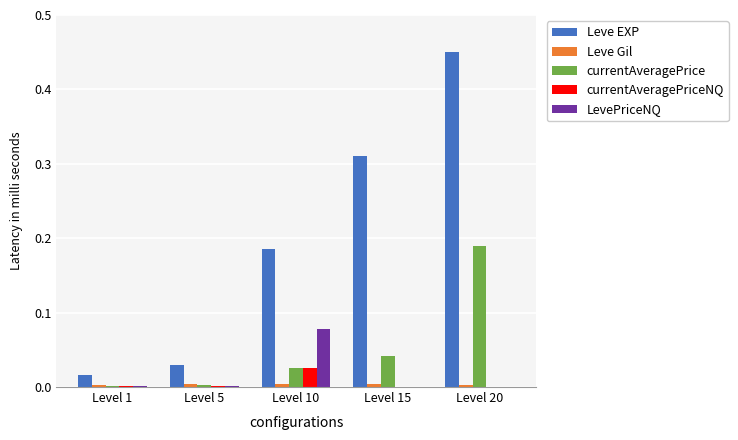

At which category is the sum across all series the highest?

Level 20